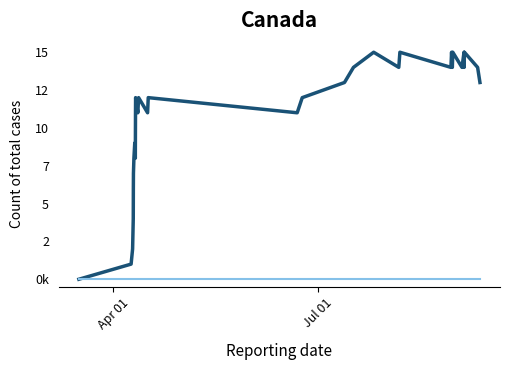

Is this an area chart (filled region under the line)?

No